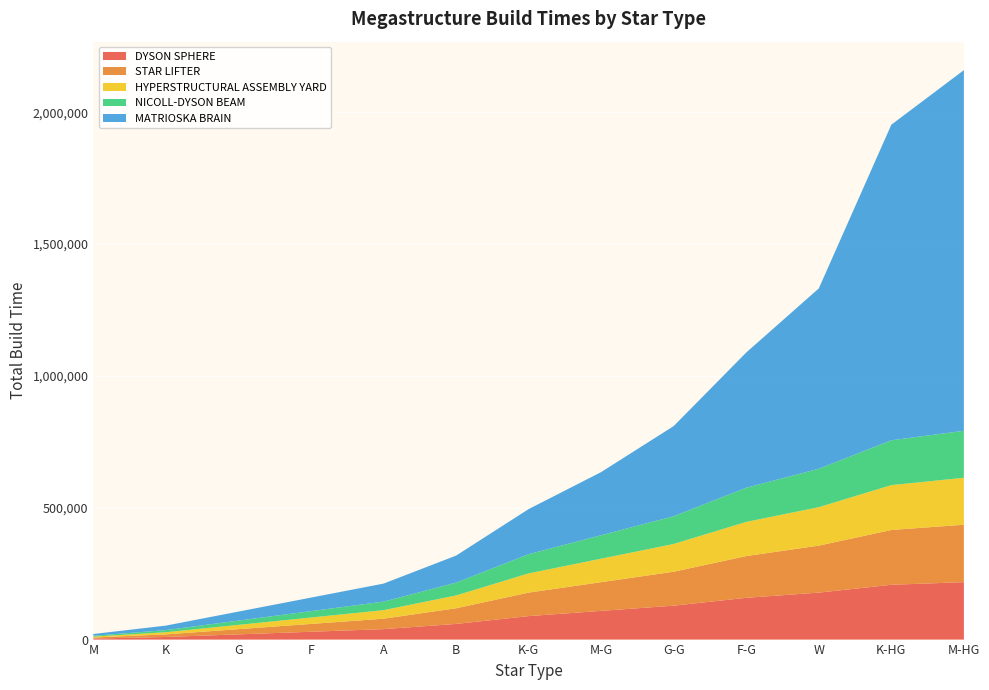

Reading left to right, what are all the values shown in this chart?

DYSON SPHERE: 3960	9900	19800	29700	39600	59400	89100	108900	128700	158400	178200	207900	217800
STAR LIFTER: 3960	9900	19800	29700	39600	59400	89100	108900	128700	158400	178200	207900	217800
HYPERSTRUCTURAL ASSEMBLY YARD: 3240	8100	16200	24300	32400	48600	72900	89100	105300	129600	145800	170100	178200
NICOLL-DYSON BEAM: 3240	8100	16200	24300	32400	48600	72900	89100	105300	129600	145800	170100	178200
MATRIOSKA BRAIN: 6840	17100	34200	51300	68400	102600	171000	239400	342000	513000	684000	1197000	1368000